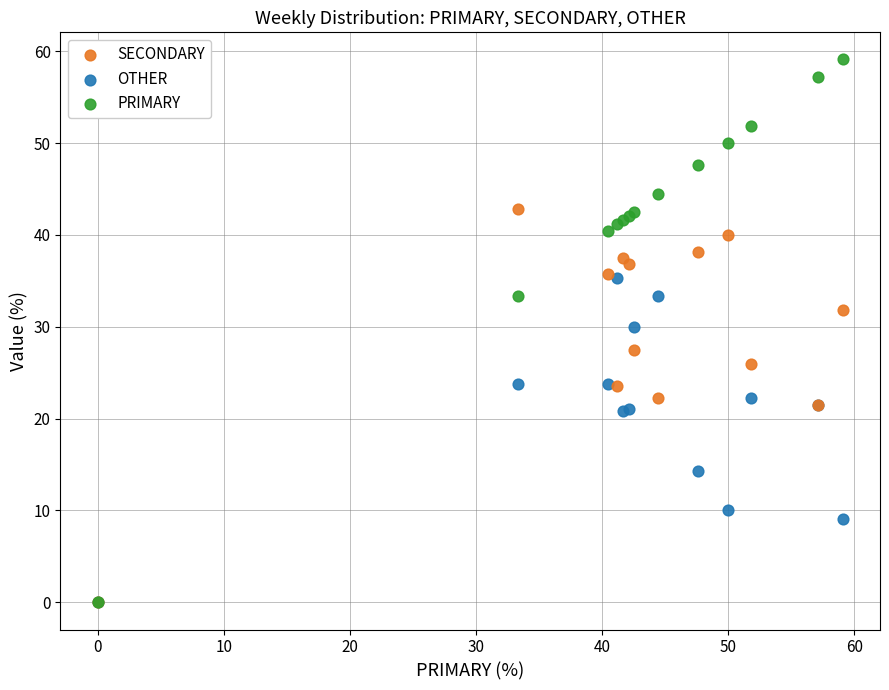

Which series has the largest Y range (max minus min)?

PRIMARY